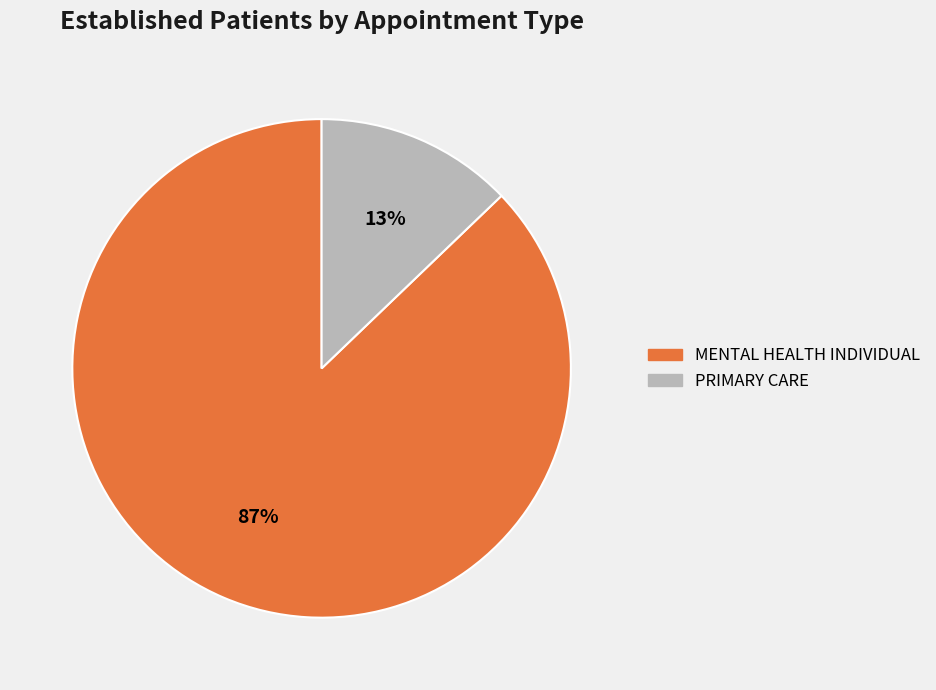

Is MENTAL HEALTH INDIVIDUAL the majority of the pie?

Yes